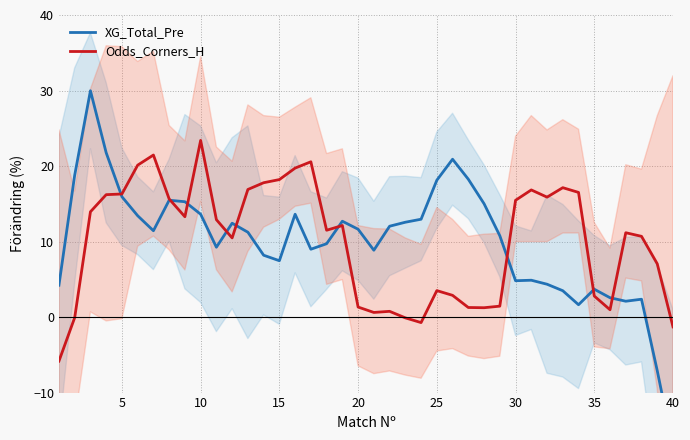

How many positive values does the Odds_Corners_H series have?

35